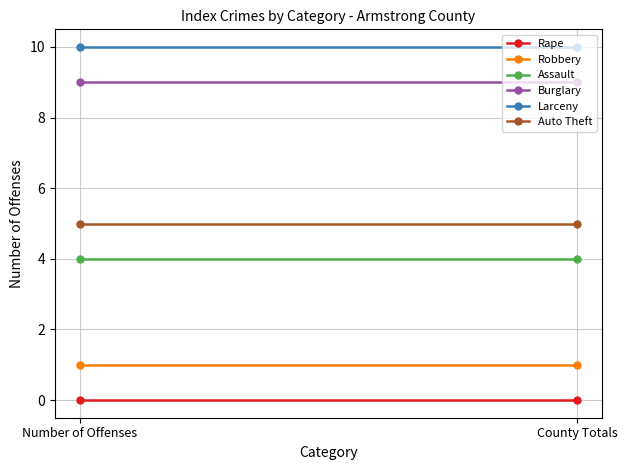

Is it true that Auto Theft equals 5 at Number of Offenses?

True